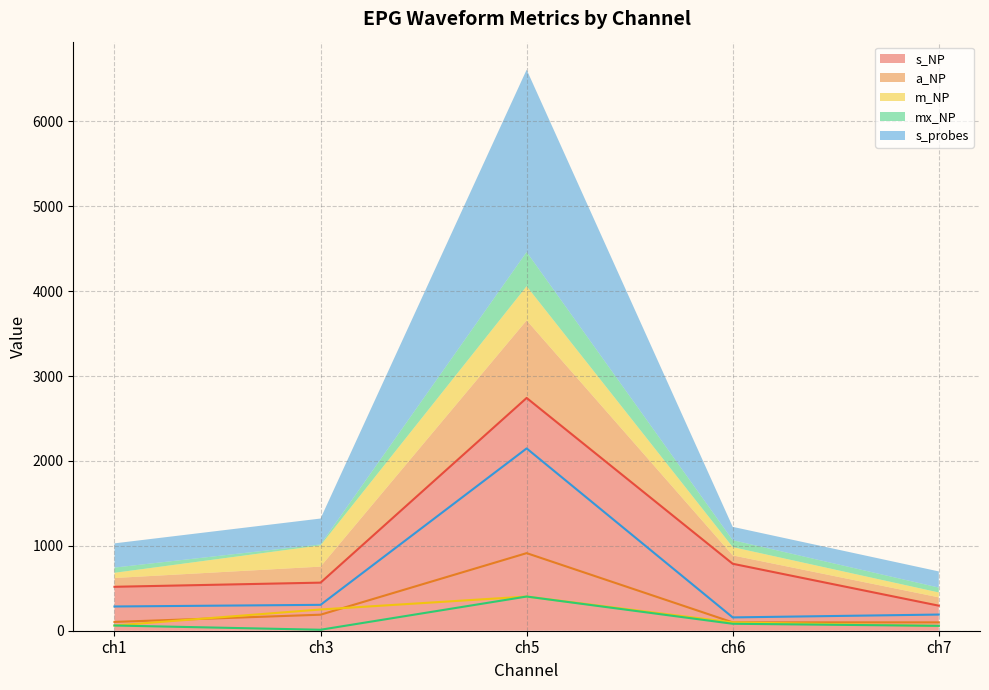

What is the sum of all s_probes values?

3085.4